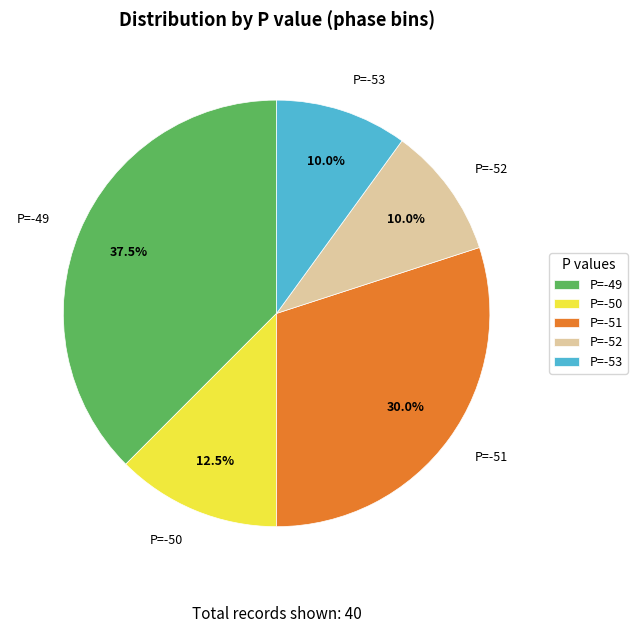

Approximately how many times larger is the value at P=-52 compared to P=-49?

0.3